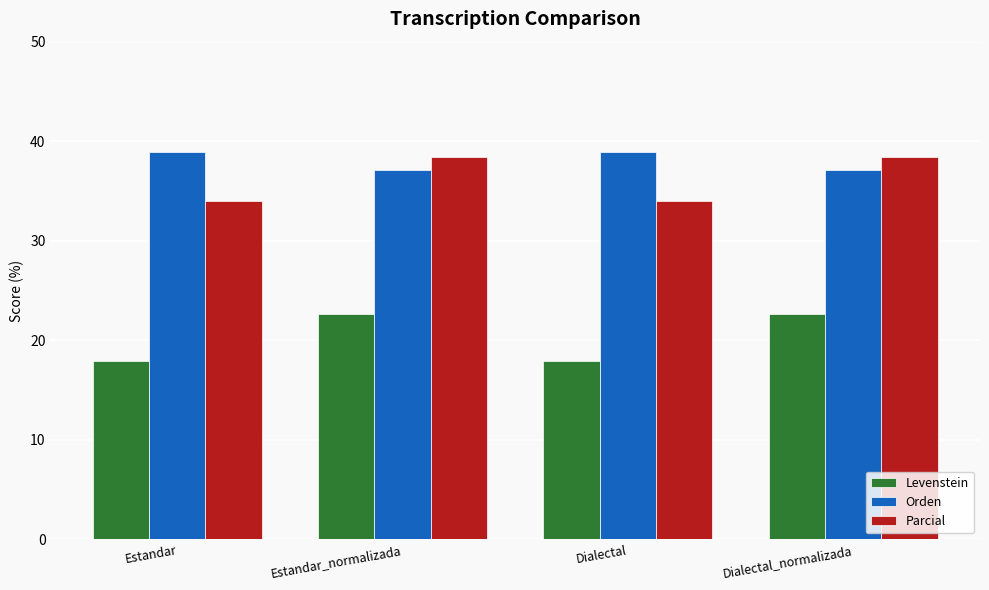

What is the spread (max minus min) of values at Estandar?

21.0